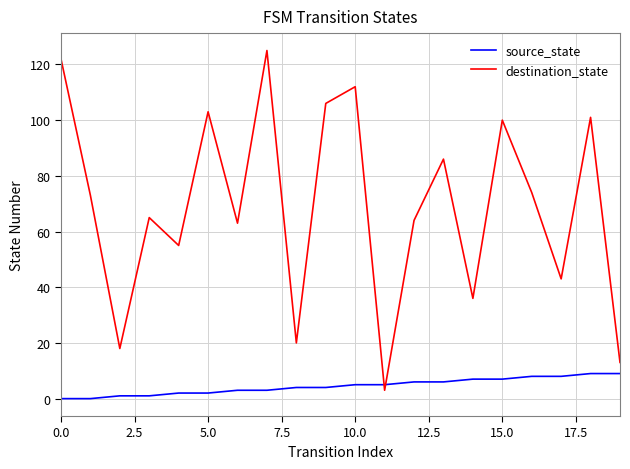

Which series has the largest total across all categories?

destination_state